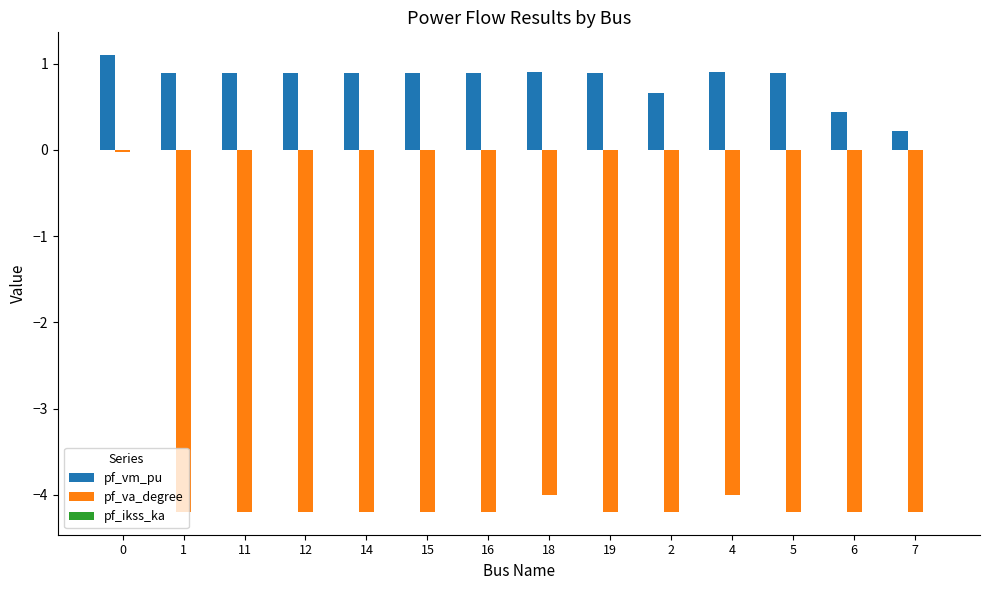

Is the value of pf_va_degree at 0 greater than the value of pf_vm_pu at 6?

No